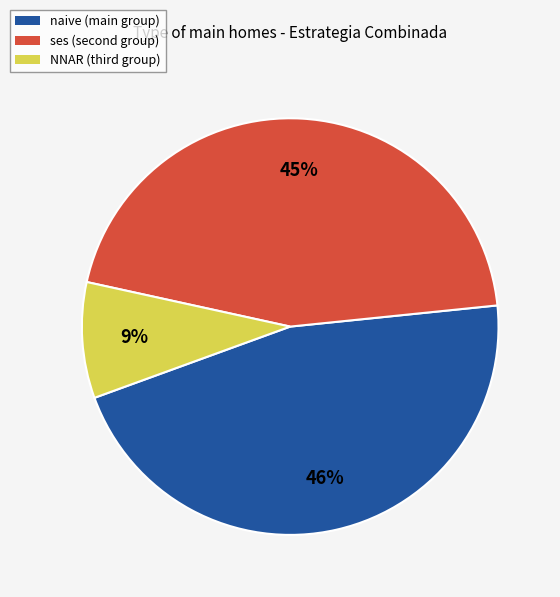

True or false: naive (main group) accounts for 58% of the total.

False